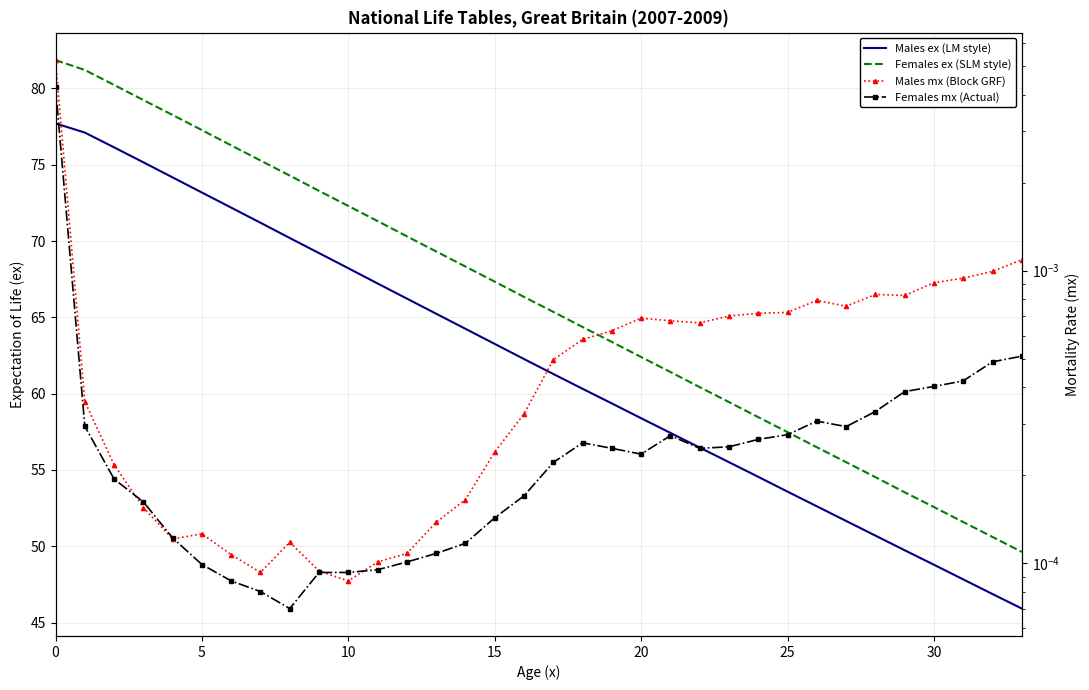

Which series has the largest total across all categories?

Females ex (SLM style)